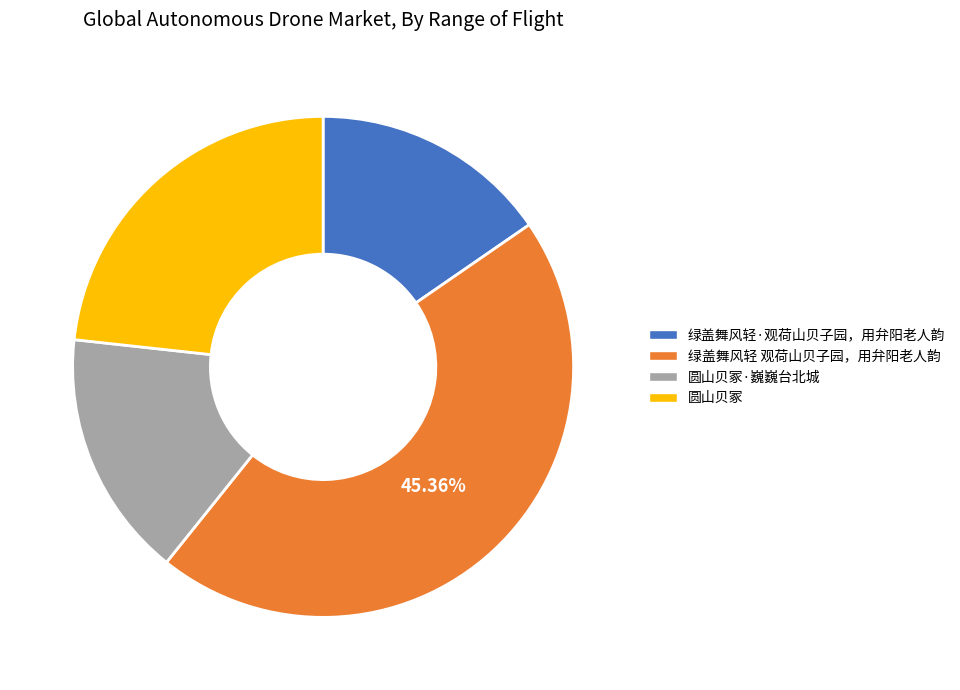

Is there a majority slice in this chart?

No